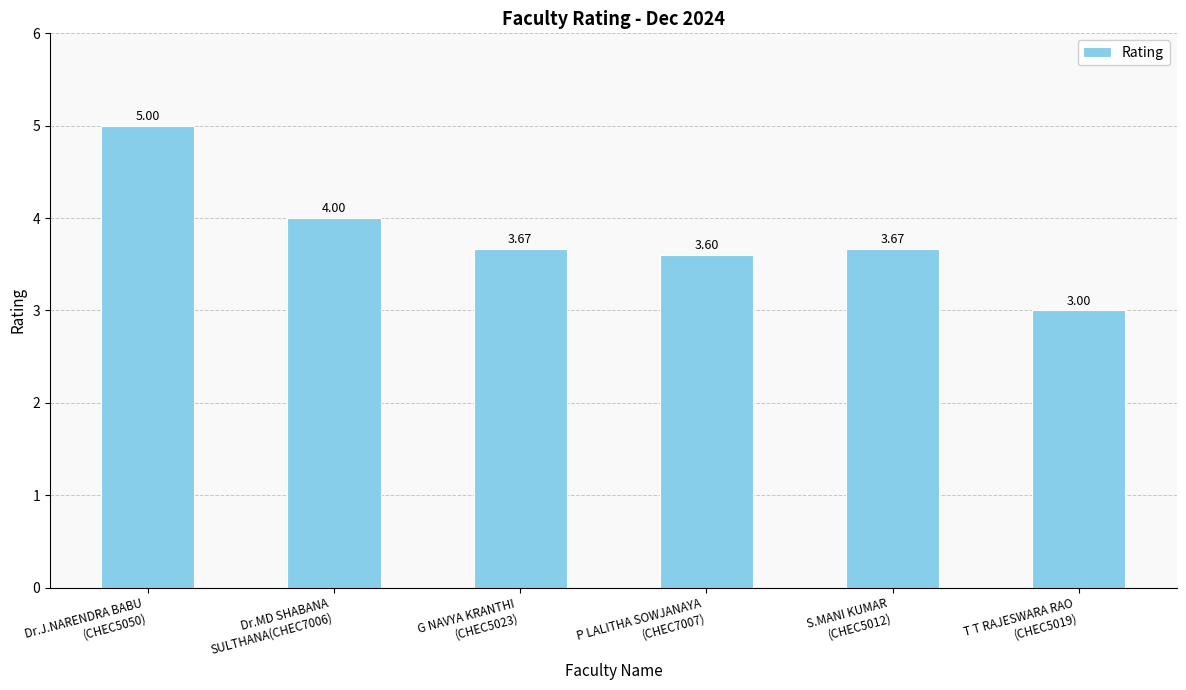

What is the sum of all values?

22.9